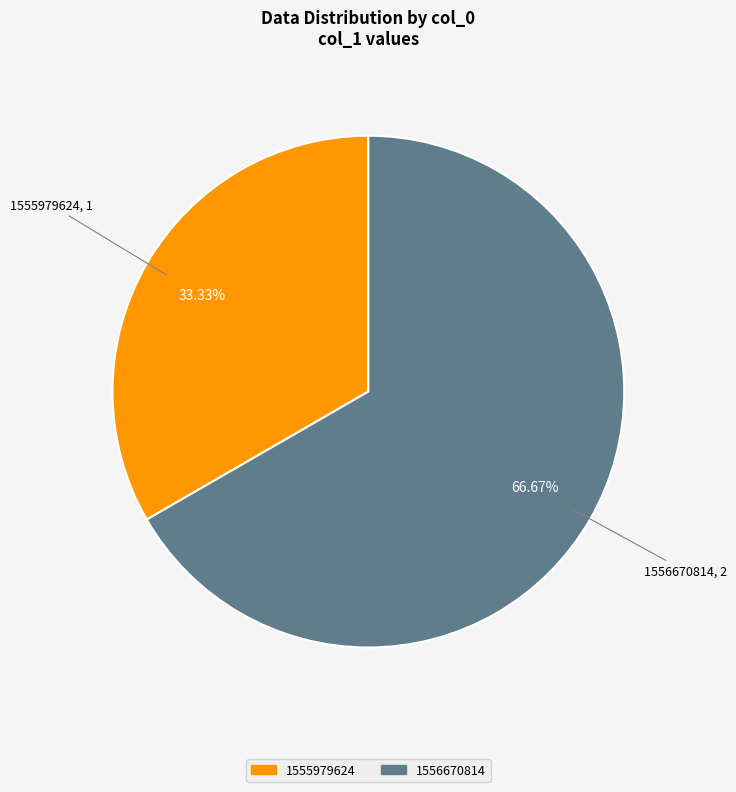

What percentage is the 1556670814 slice, to the nearest percent?

67%